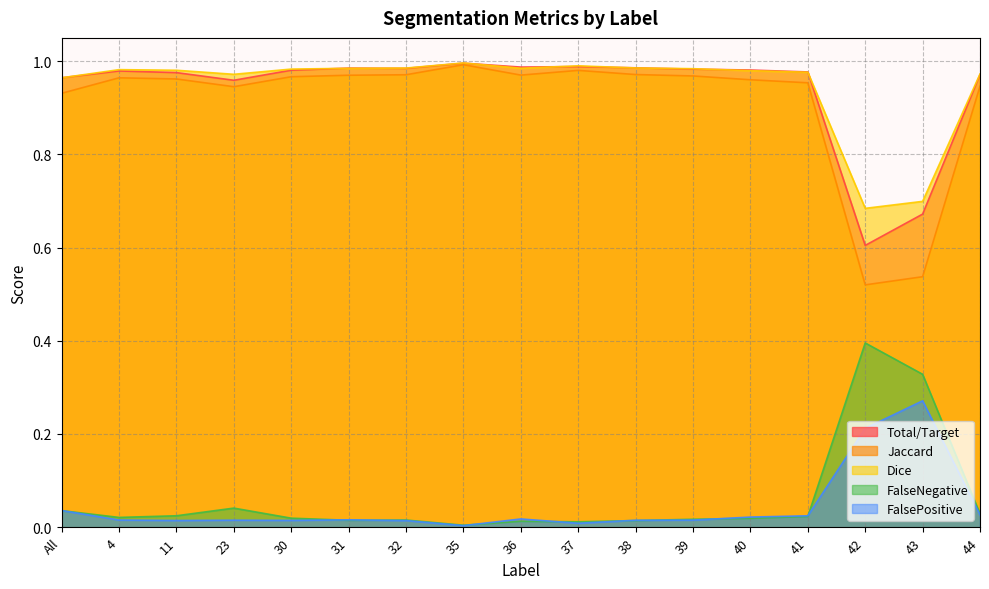

Which series has the widest spread of values?

Jaccard